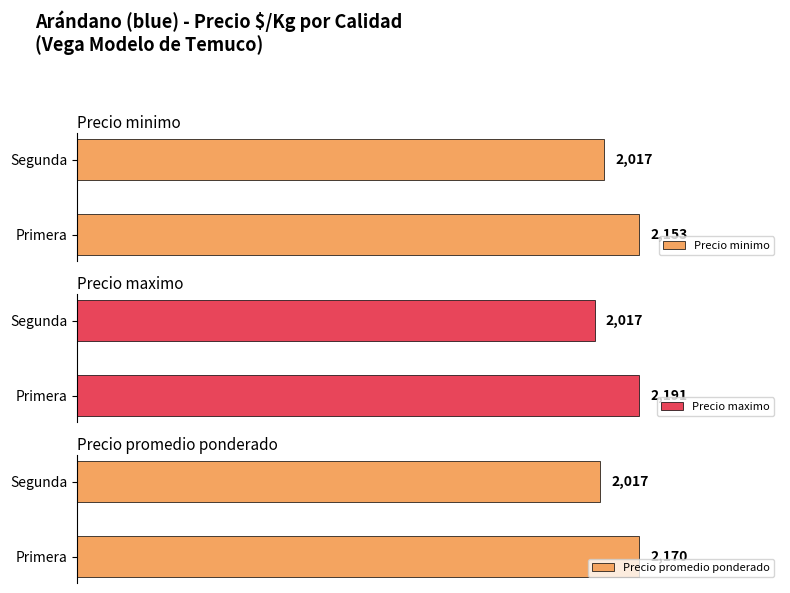

Rank the categories by Precio minimo value from highest to lowest.

Primera, Segunda